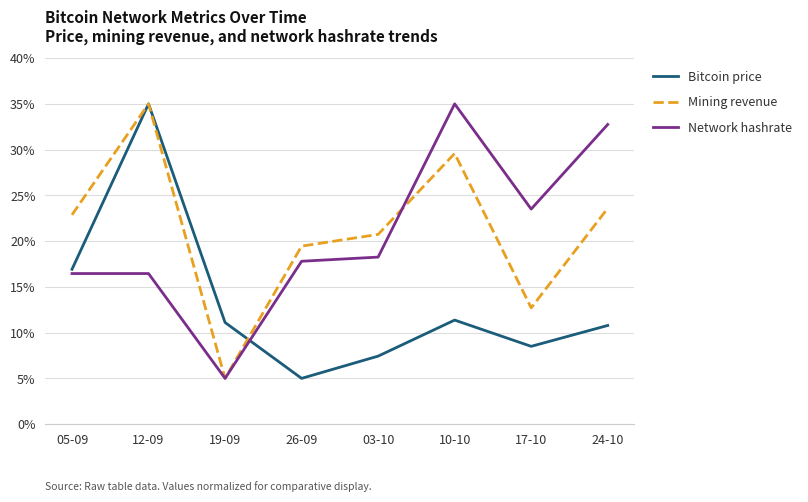

Where is the first local minimum for Mining revenue?

19-09